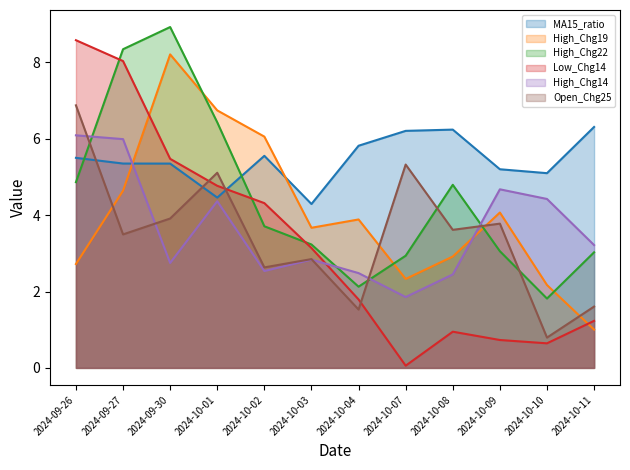

How many distinct data groups are displayed?

6